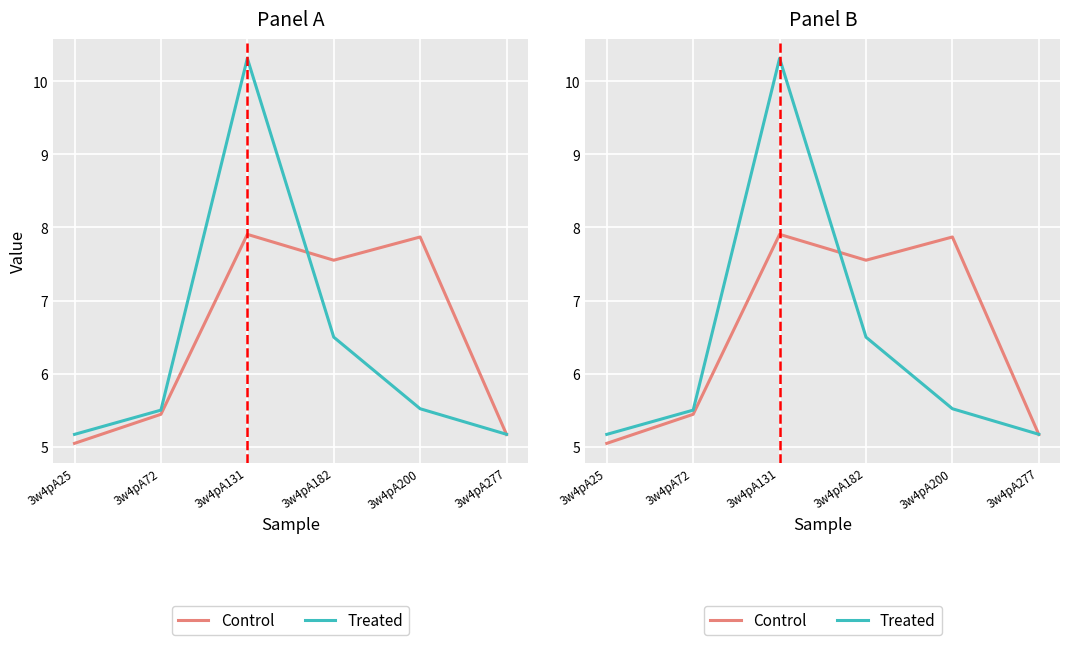

How many values in the col_6 (Control) series are below 7?

3